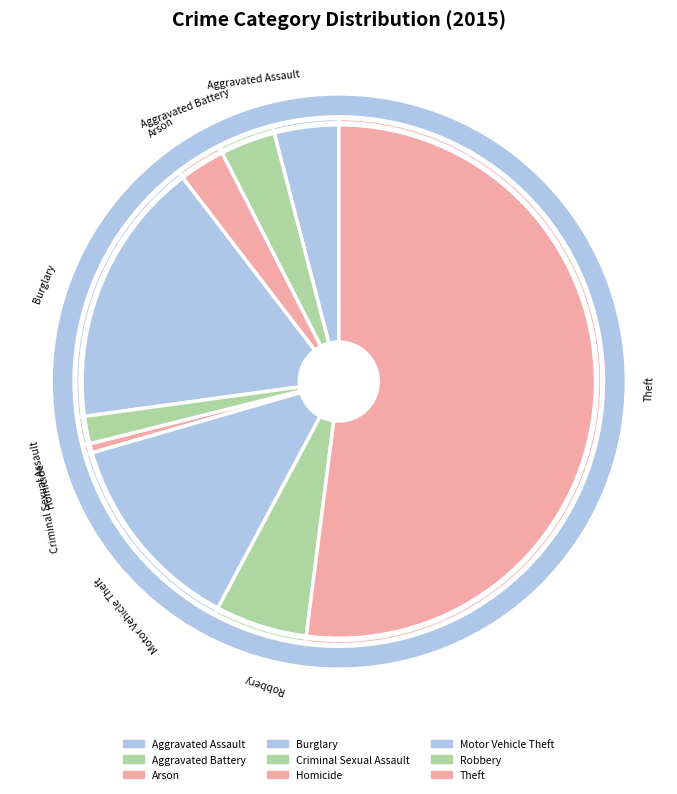

How many slices are in this pie chart?

9